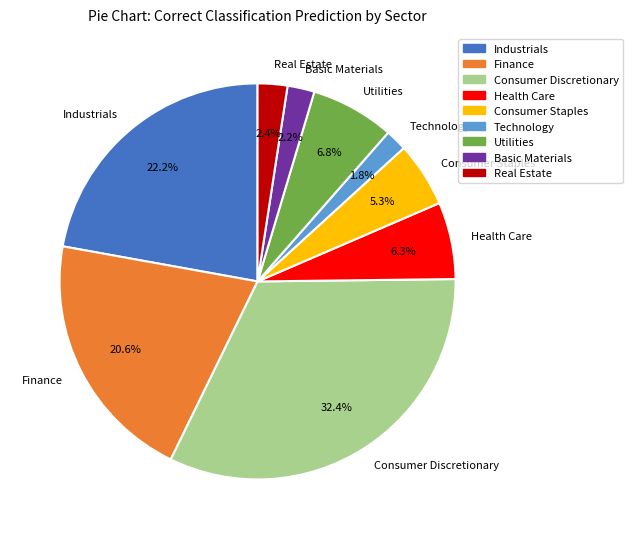

Count the number of slices in the pie.

9